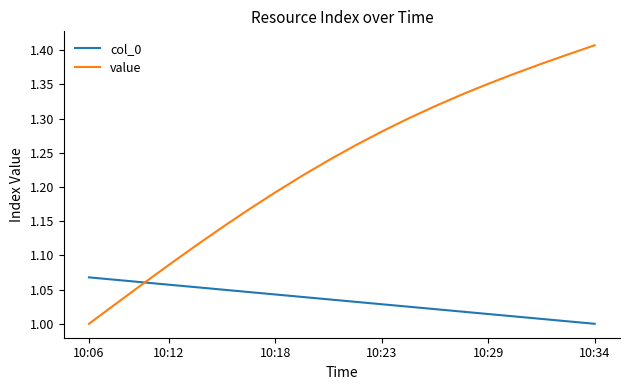

List the series in order of their overall mean, highest first.

value, col_0